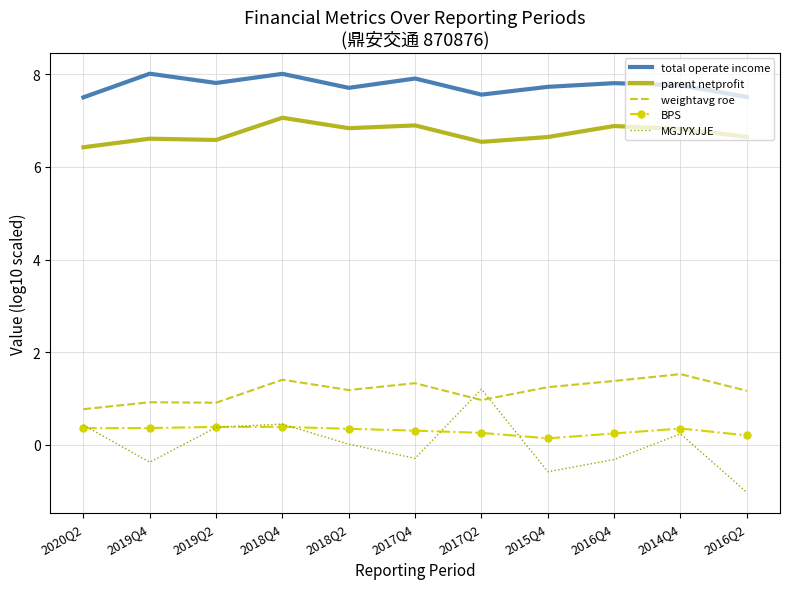

At 2019Q4, list the series in order from smallest to largest.

MGJYXJJE, BPS, weightavg roe, parent netprofit, total operate income